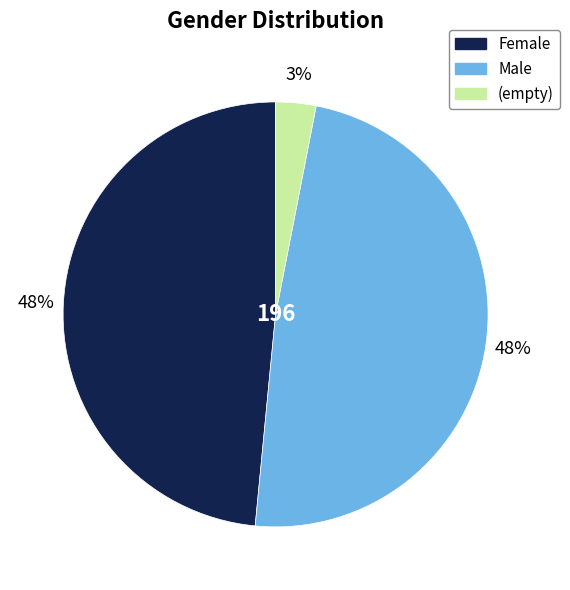

Do Female and (empty) together represent more than half of the pie?

Yes